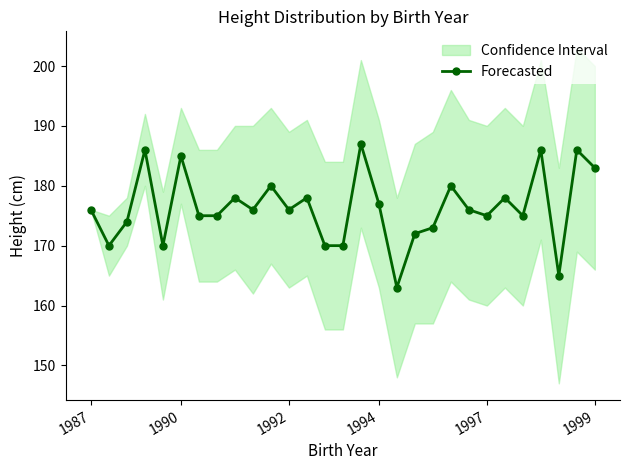

True or false: Forecasted has more than 0 points higher than both neighbors.

True